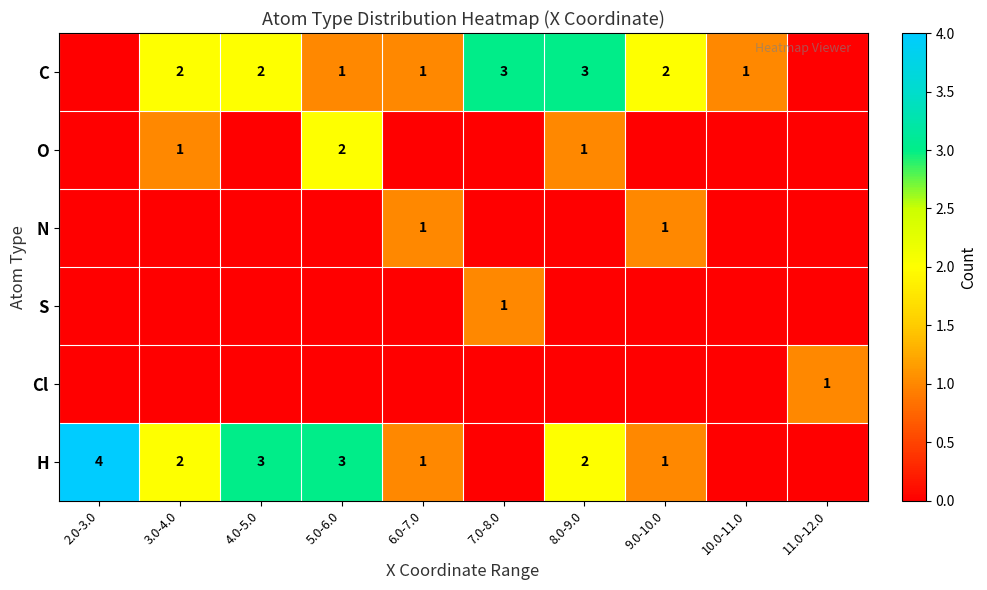

Is it true that C equals 4 at 7.0-8.0?

False